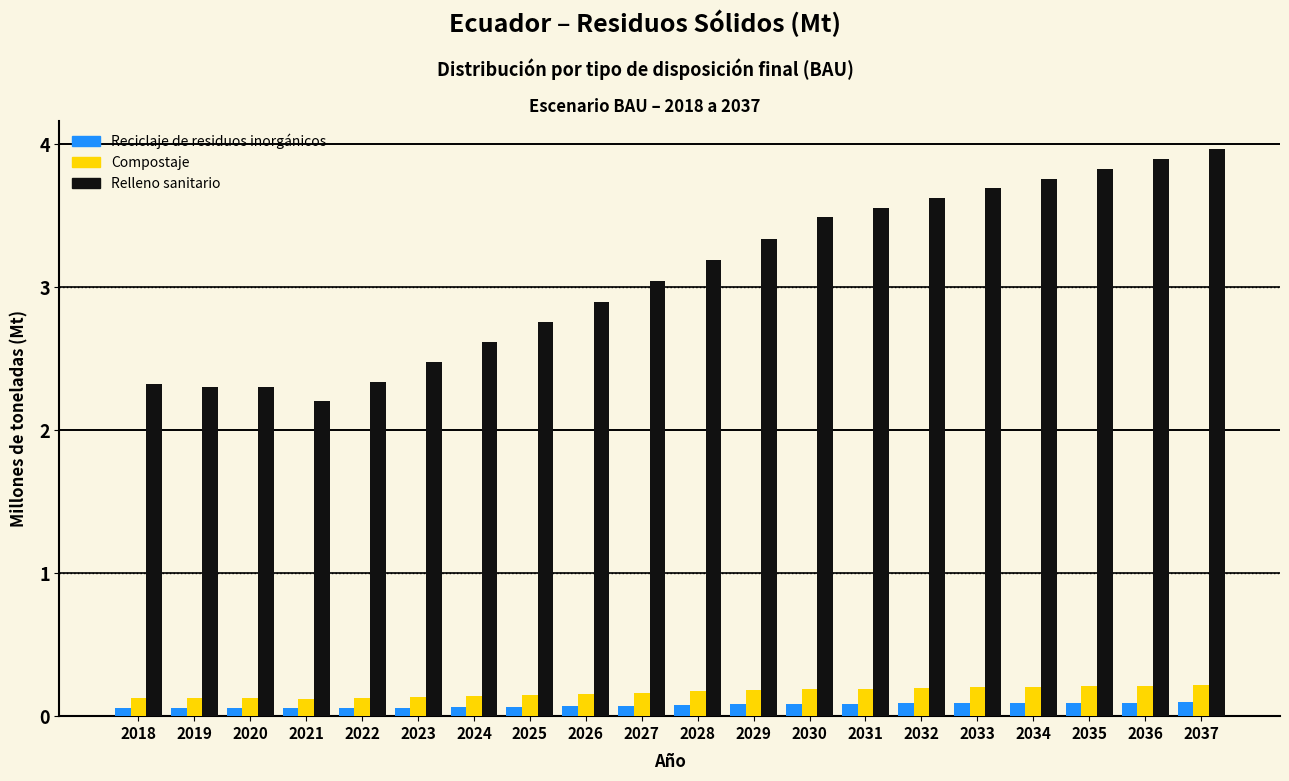

What is the average value of the Relleno sanitario series?

3.1